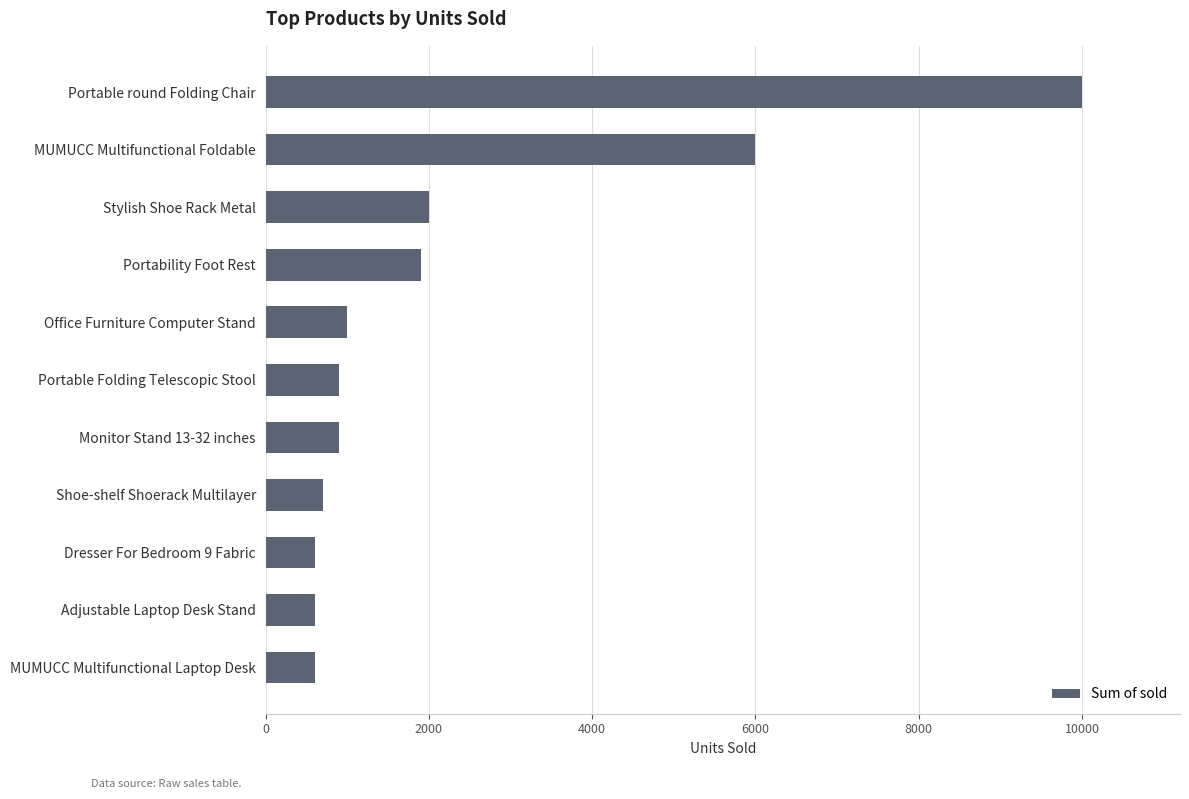

Are the bars horizontal?

Yes